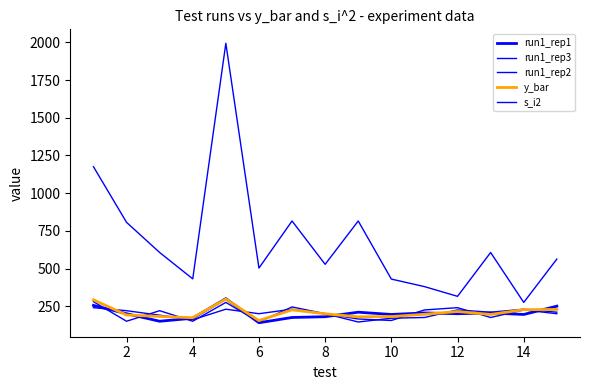

Does the chart have visible grid lines?

No